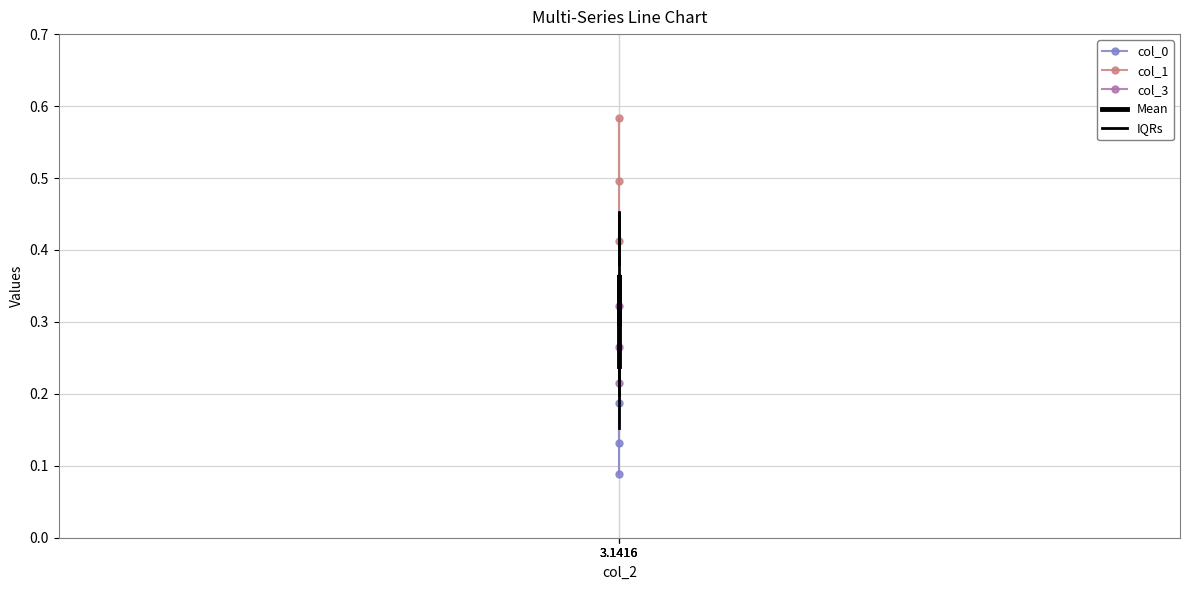

Where is col_1 nearest to the value 0?

3.1416